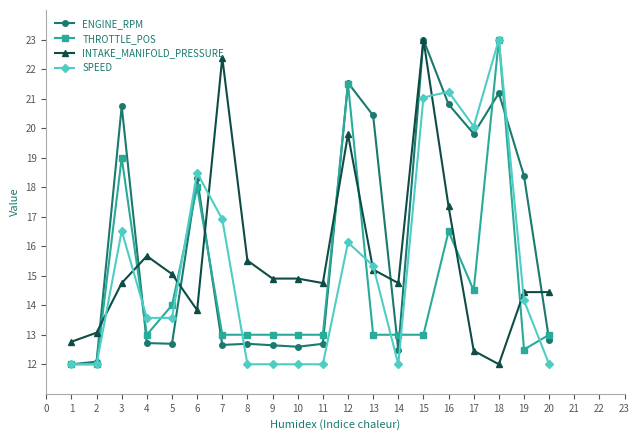

Where do INTAKE_MANIFOLD_PRESSURE and THROTTLE_POS first cross each other?

2 and 3